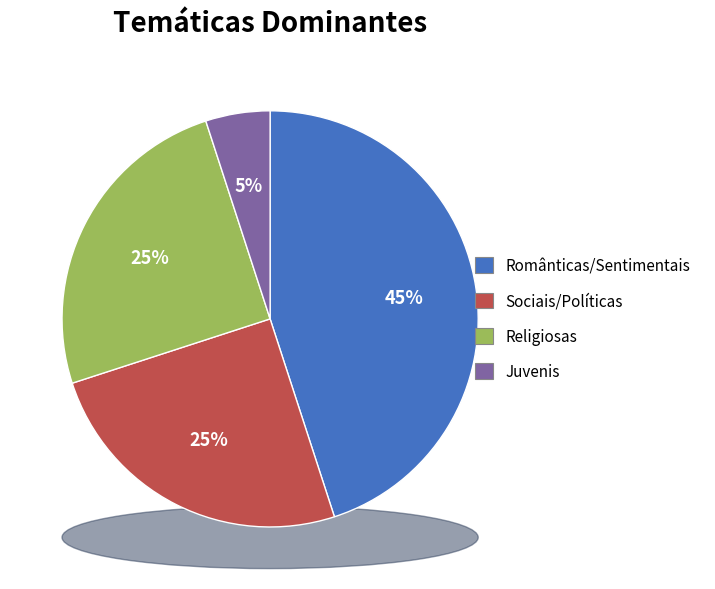

Is it true that HP heating winter is 45% of the pie?

False